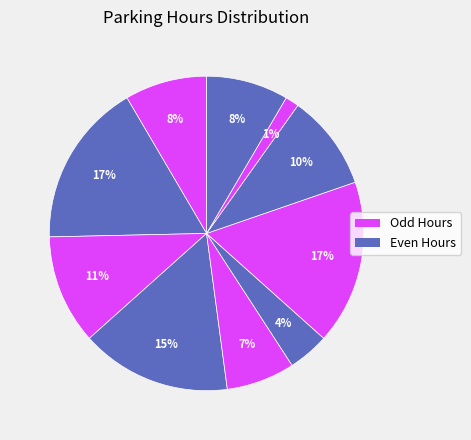

Is there a majority slice in this chart?

No